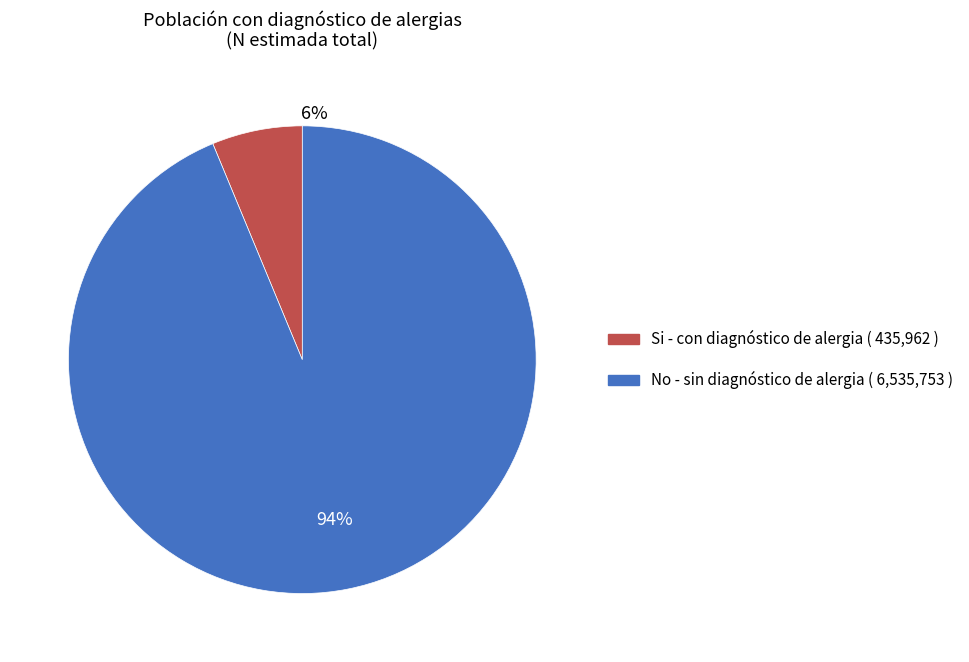

Is Primarios the majority of the pie?

No